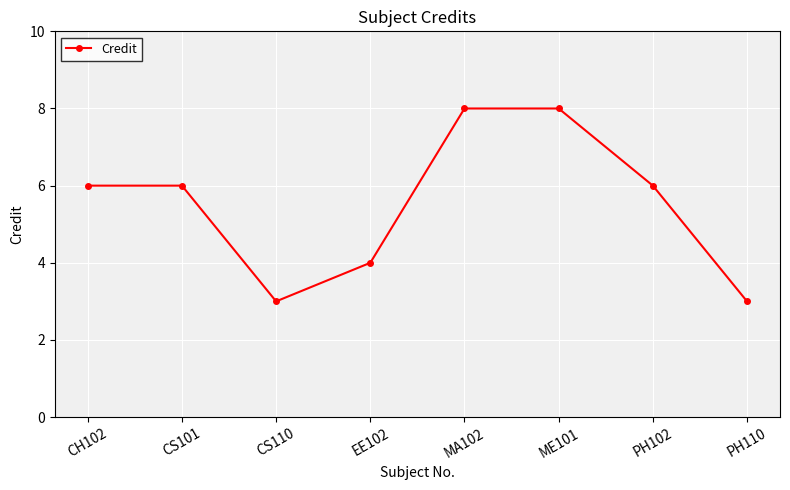

What is the greatest value displayed?

8